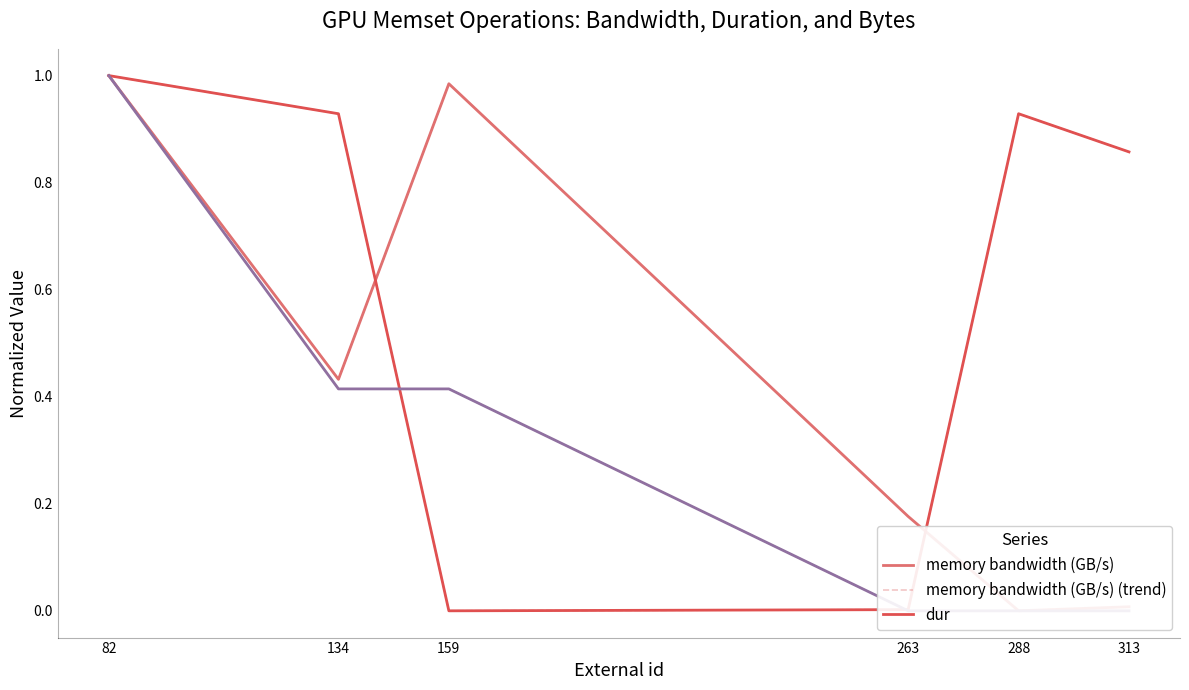

Rank the series at 159 from lowest to highest value.

dur, dur (trend), bytes, bytes (trend), memory bandwidth (GB/s), memory bandwidth (GB/s) (trend)